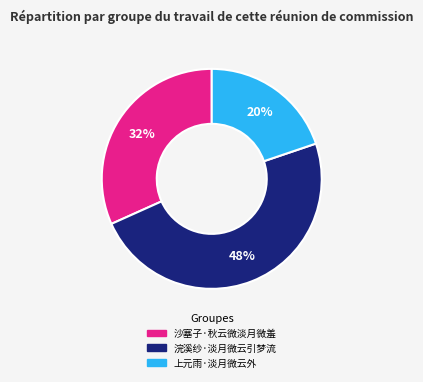

Rank the categories by value from highest to lowest.

浣溪纱·淡月微云引梦流, 沙塞子·秋云微淡月微羞, 上元雨·淡月微云外